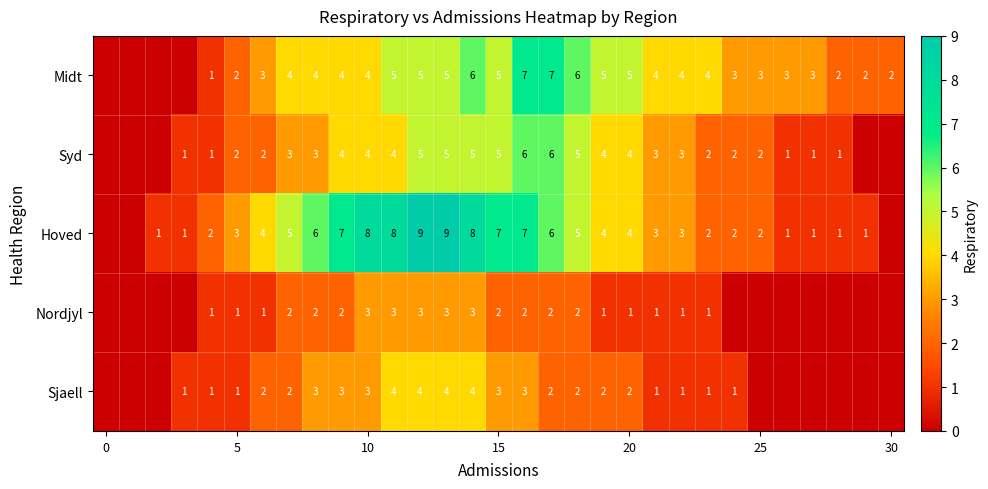

What is the difference between the highest and lowest values at 27?

3